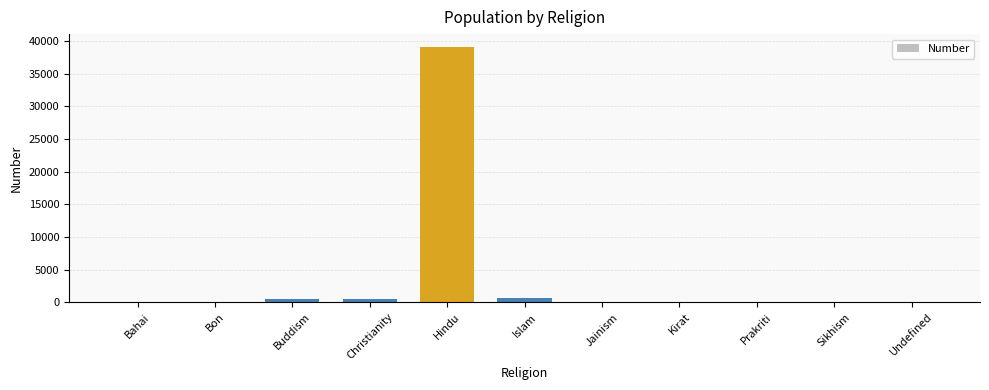

Is it true that the value at Jainism is 0?

True